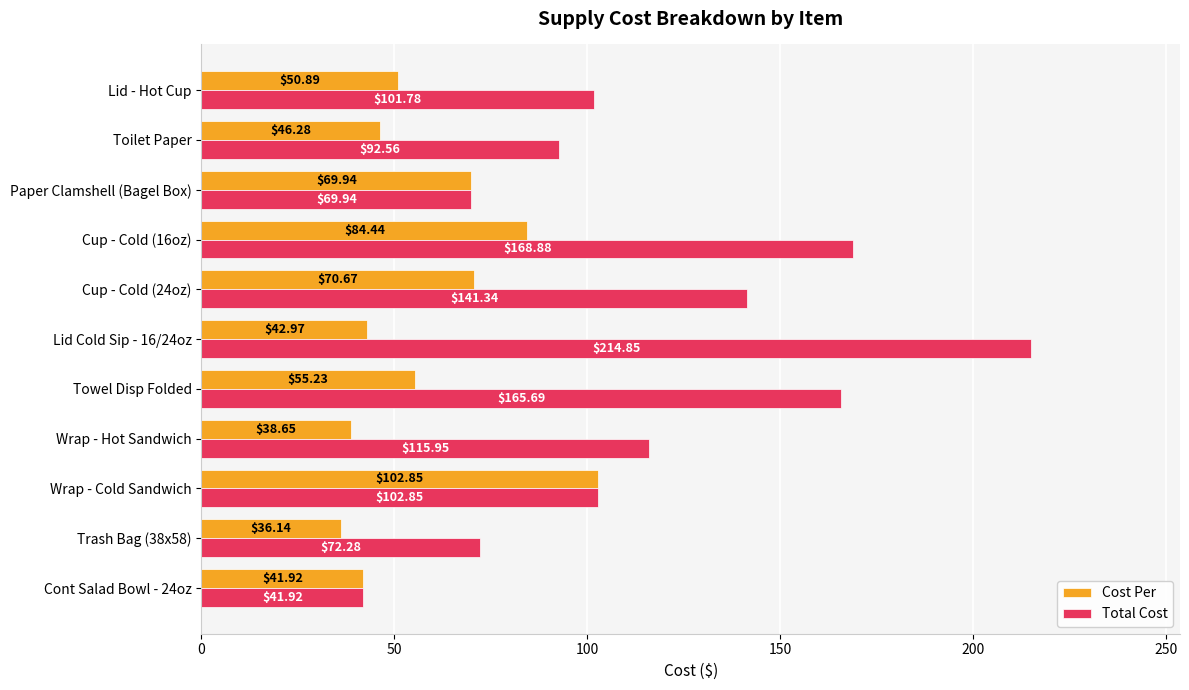

What is the difference between the highest and lowest values at Cup - Cold (16oz)?

84.4